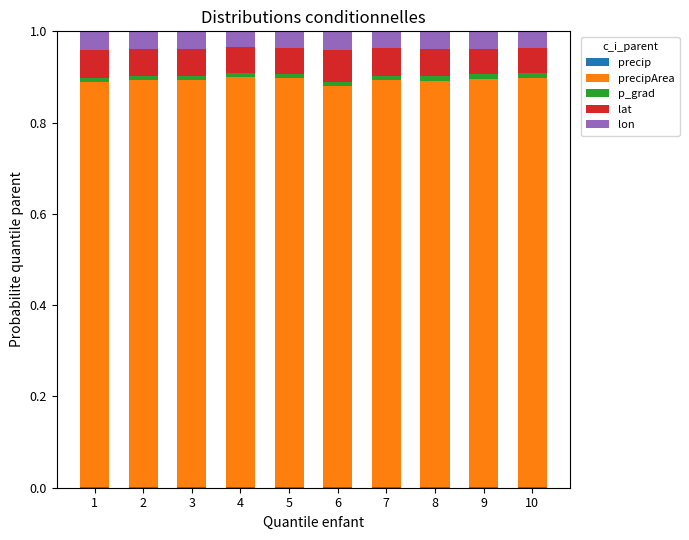

Rank the series at 9 from lowest to highest value.

precip, p_grad, lon, lat, precipArea